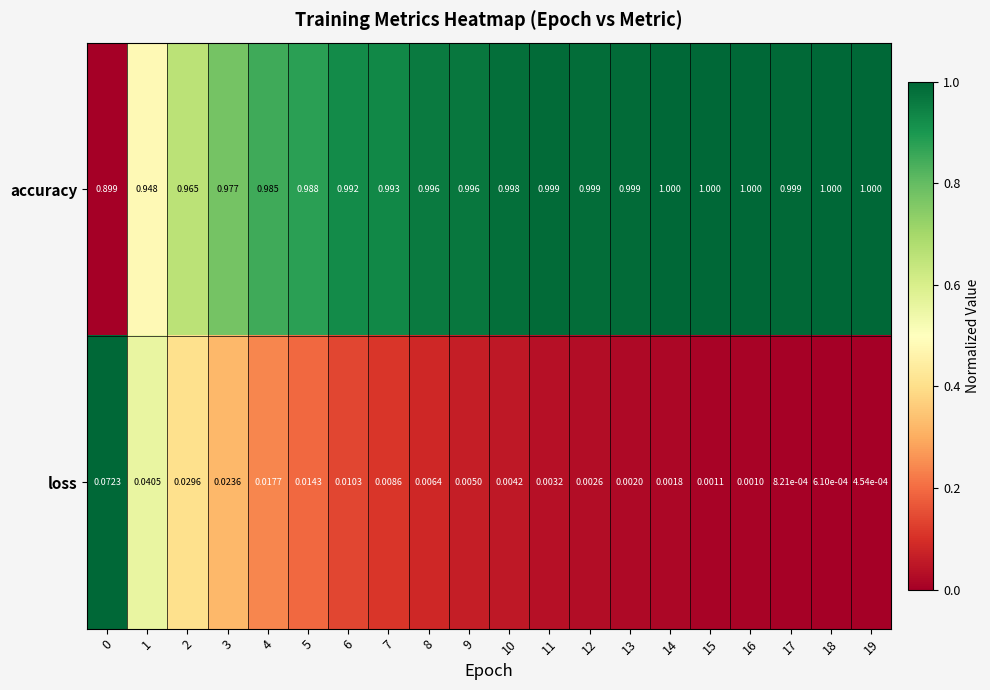

How many data points does each series have?

20